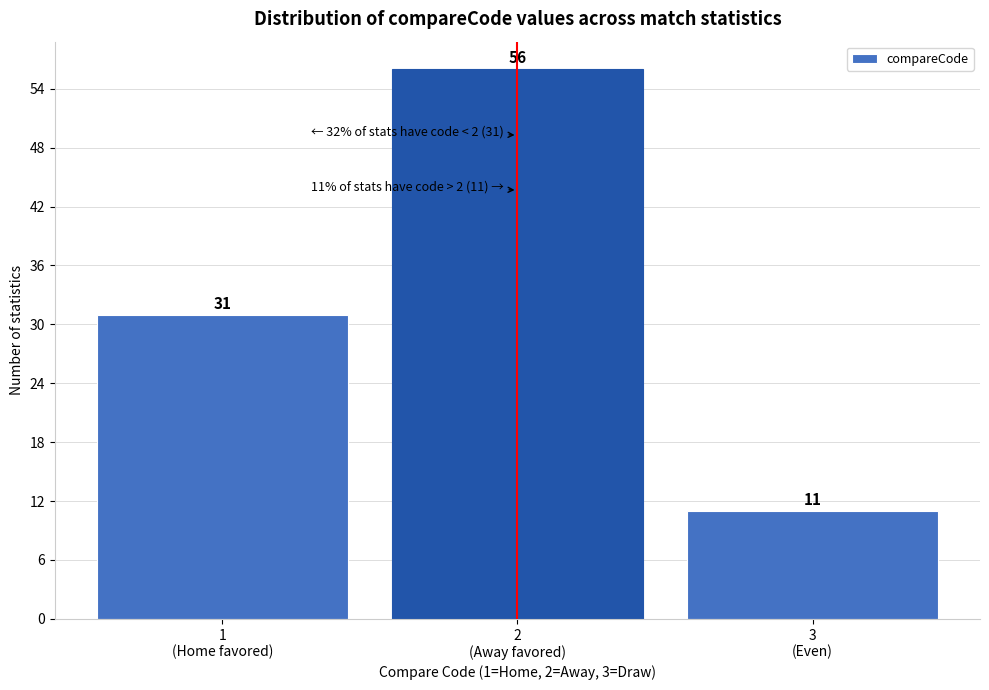

Reading right to left, what are all the values shown in this chart?

11	56	31